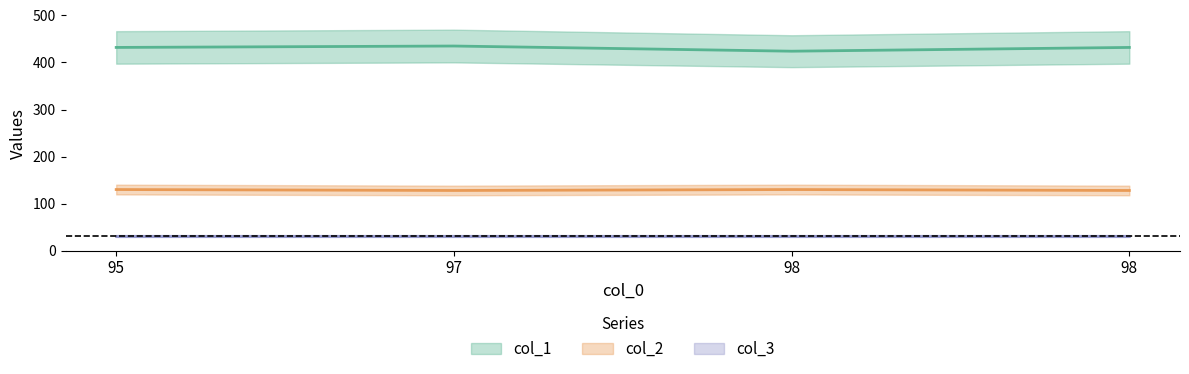

What is the total value across all series at 98?

554